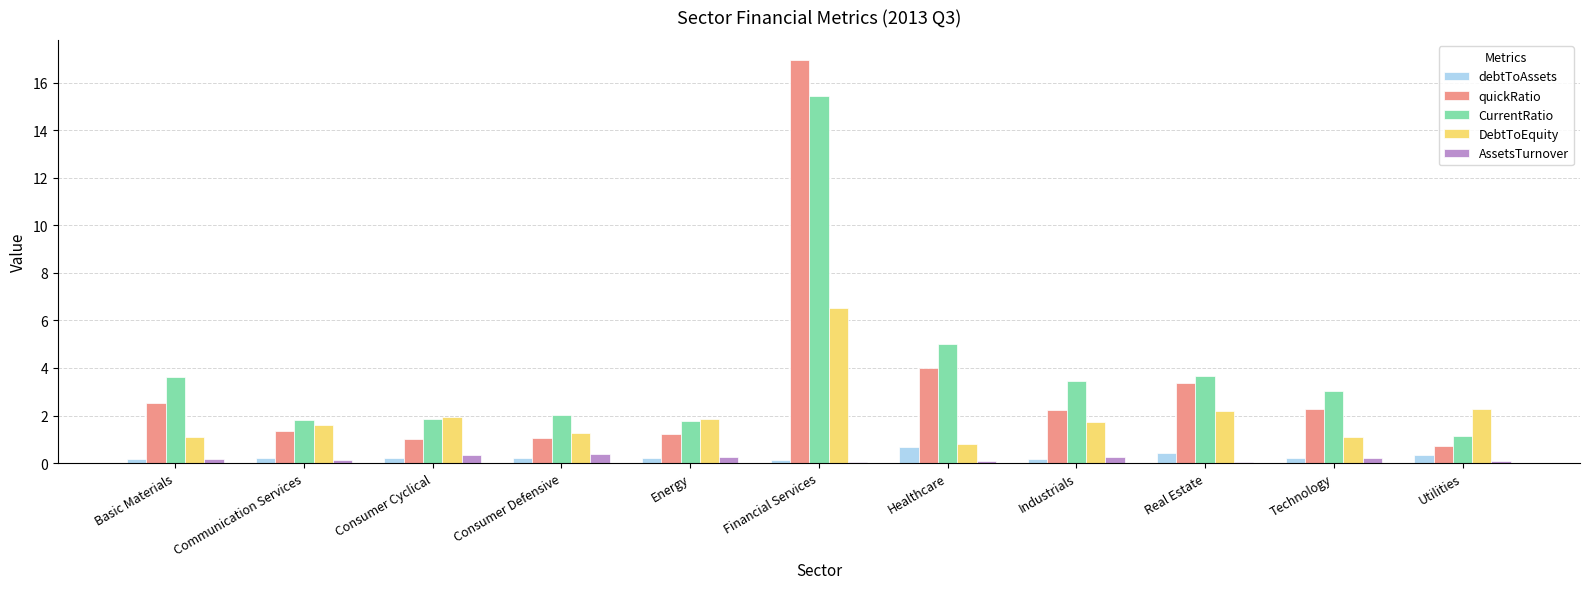

What value does the AssetsTurnover series have at Healthcare?

0.1